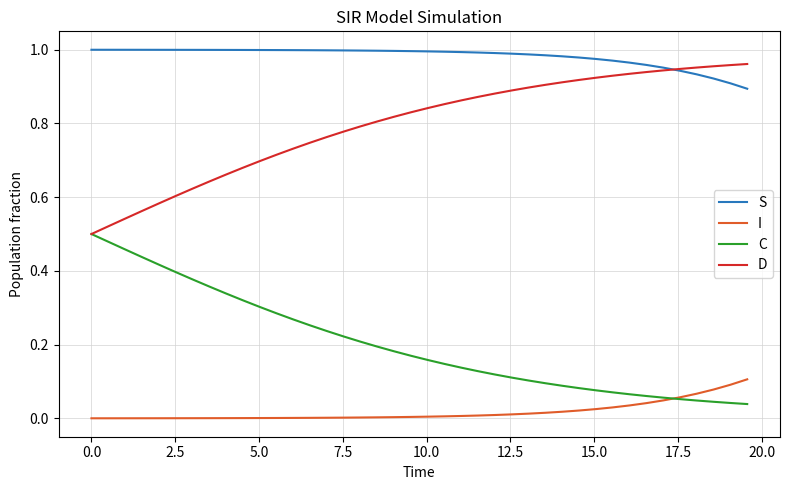

Rank the series by their maximum value, from highest to lowest.

S, D, C, I